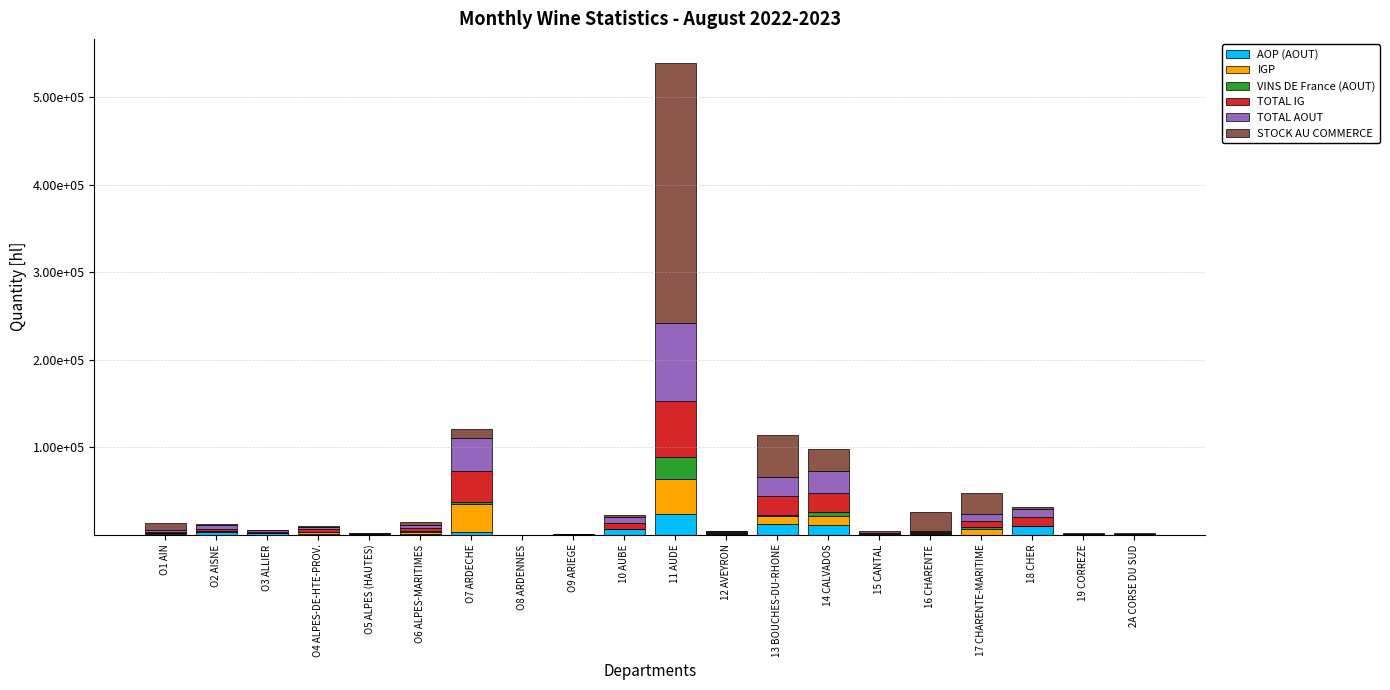

What are all the series names shown in the legend?

AOP (AOUT), IGP, VINS DE France (AOUT), TOTAL IG, TOTAL AOUT, STOCK AU COMMERCE